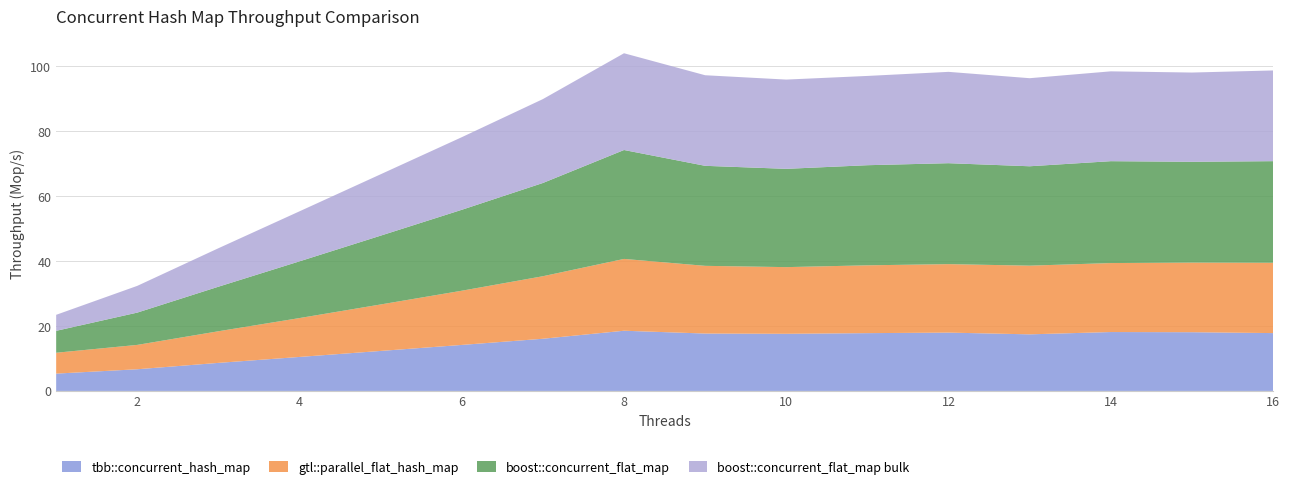

Reading left to right, list all the values displayed in this chart.

tbb::concurrent_hash_map: 5.3	6.7	8.6	10.5	12.3	14.2	16.1	18.5	17.7	17.6	17.8	18.0	17.4	18.1	18.1	17.8
gtl::parallel_flat_hash_map: 6.4	7.5	9.7	12.0	14.3	16.7	19.3	22.1	20.8	20.5	20.9	21.1	21.1	21.2	21.4	21.7
boost::concurrent_flat_map: 6.7	9.9	13.7	17.5	21.2	24.9	28.7	33.5	30.8	30.3	30.8	31.1	30.6	31.4	31.0	31.3
boost::concurrent_flat_map bulk: 4.9	8.2	11.8	15.4	18.9	22.4	25.8	29.8	27.9	27.5	27.5	28.1	27.1	27.7	27.5	27.9